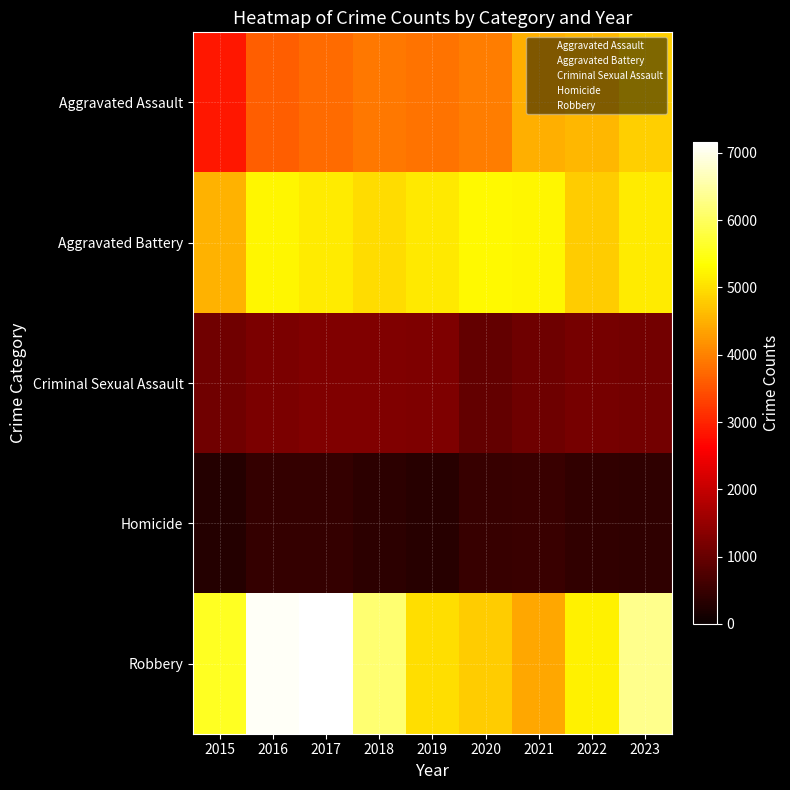

Reading left to right, extract all data points from this chart.

Aggravated Assault: 2015=2871	2016=3618	2017=3750	2018=3903	2019=3847	2020=3953	2021=4495	2022=4580	2023=4829
Aggravated Battery: 2015=4521	2016=5233	2017=5129	2018=4971	2019=5114	2020=5271	2021=5242	2022=4792	2023=5118
Criminal Sexual Assault: 2015=1117	2016=1214	2017=1279	2018=1280	2019=1235	2020=977	2021=1072	2022=1150	2023=1141
Homicide: 2015=307	2016=466	2017=458	2018=371	2019=317	2020=491	2021=520	2022=445	2023=406
Robbery: 2015=5579	2016=7086	2017=7159	2018=6131	2019=4983	2020=4791	2021=4406	2022=5191	2023=6330